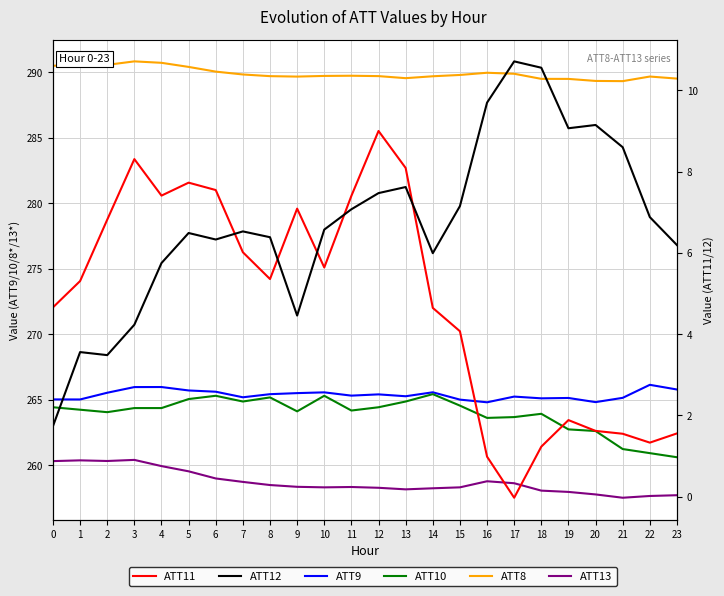

What are all the series names shown in the legend?

ATT9, ATT10, ATT8, ATT13, ATT11, ATT12